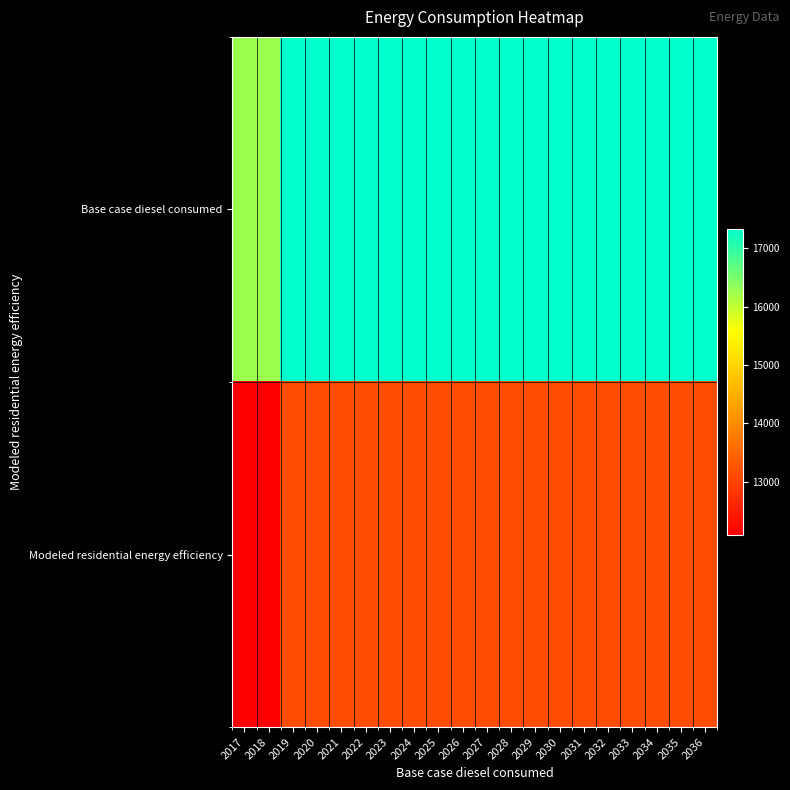

Rank the series by their maximum value, from highest to lowest.

Base case diesel consumed, Modeled residential energy efficiency